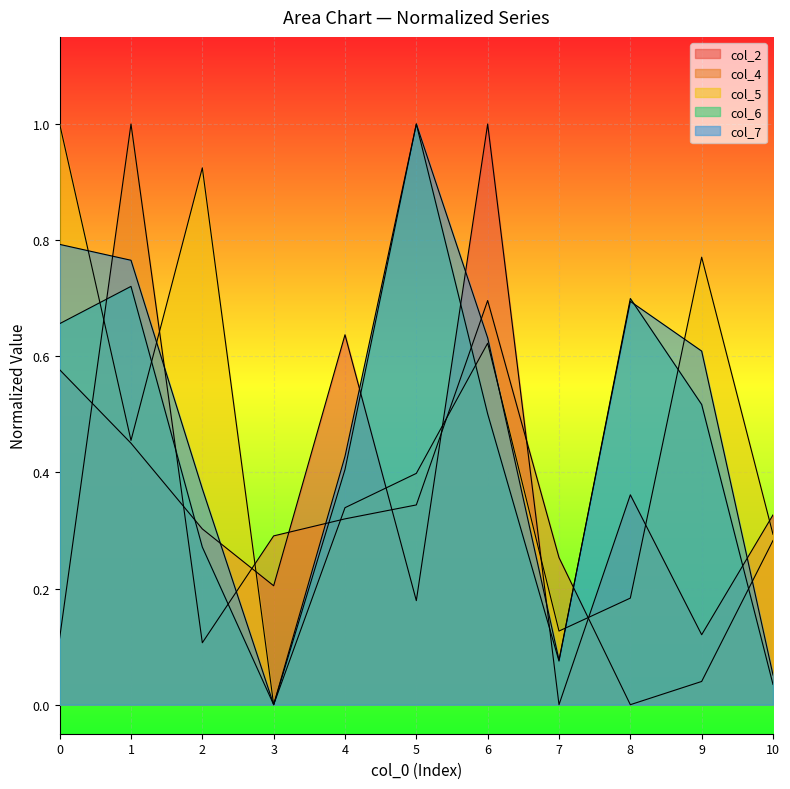

At which category does col_5 reach its first local peak?

2